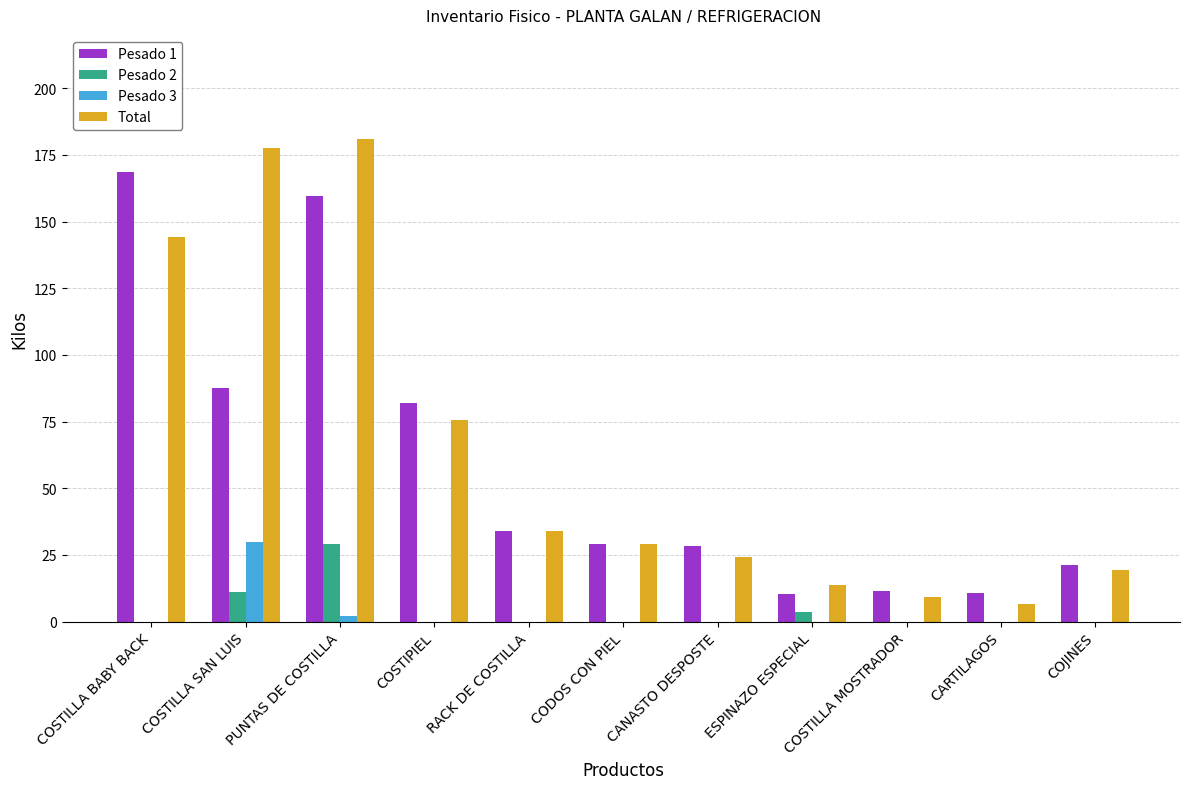

What are all the series names shown in the legend?

Pesado 1, Pesado 2, Pesado 3, Total